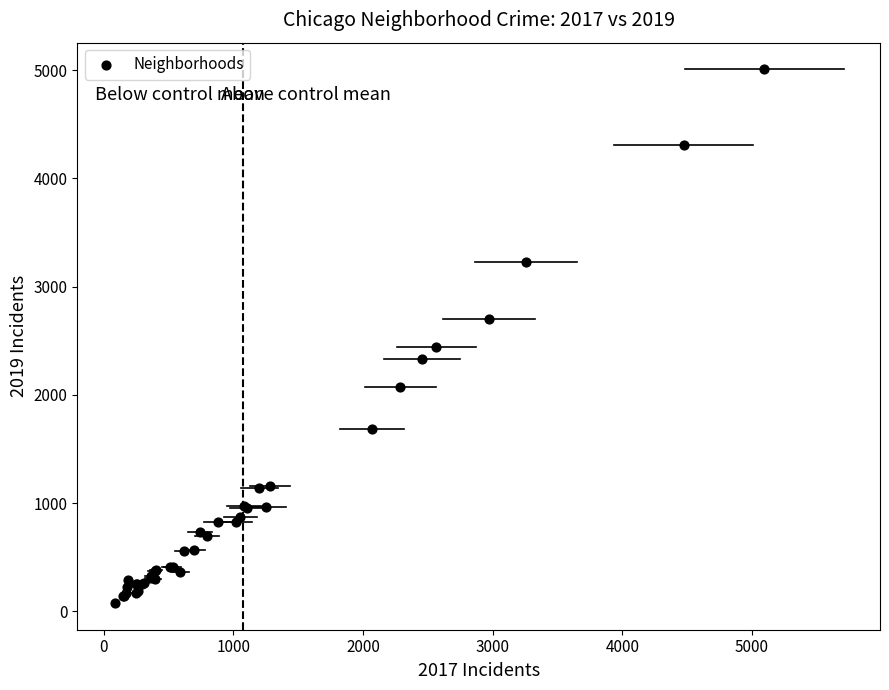

What Y value in the scatter plot is closest to 2542?

2441